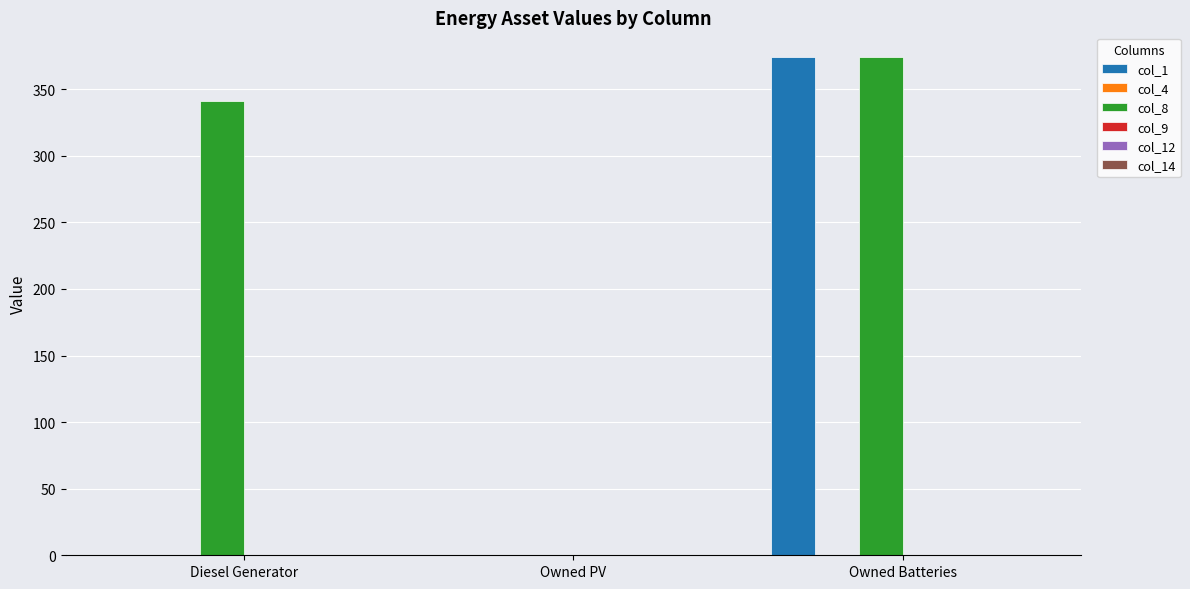

At which category is the sum across all series the highest?

Owned Batteries